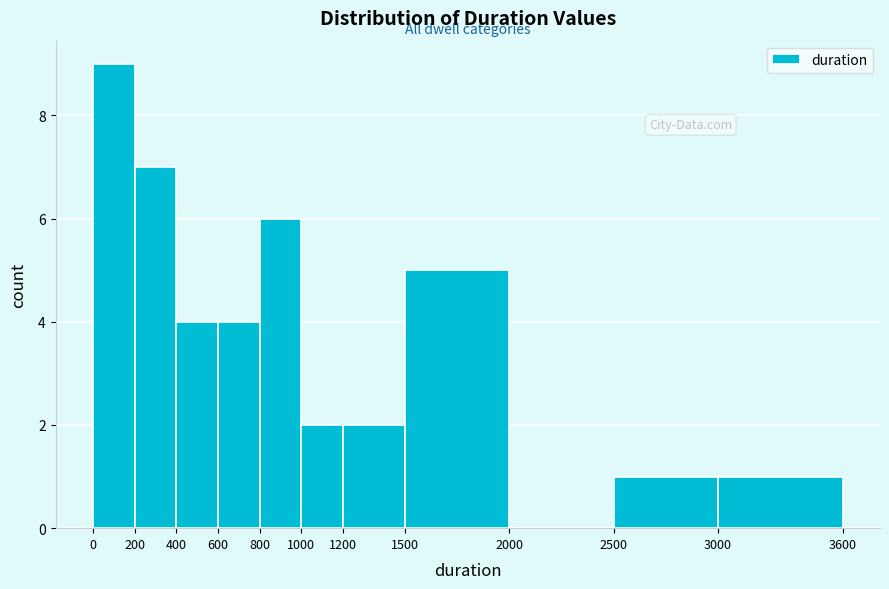

Reading left to right, list every bar in this chart as the range it spans on the x-axis followed by its height. The values are not printed on the chart, so give them approximately, as read against the axis.

0 to 200: 9
200 to 400: 7
400 to 600: 4
600 to 800: 4
800 to 1000: 6
1000 to 1200: 2
1200 to 1500: 2
1500 to 2000: 5
2000 to 2500: 0
2500 to 3000: 1
3000 to 3600: 1